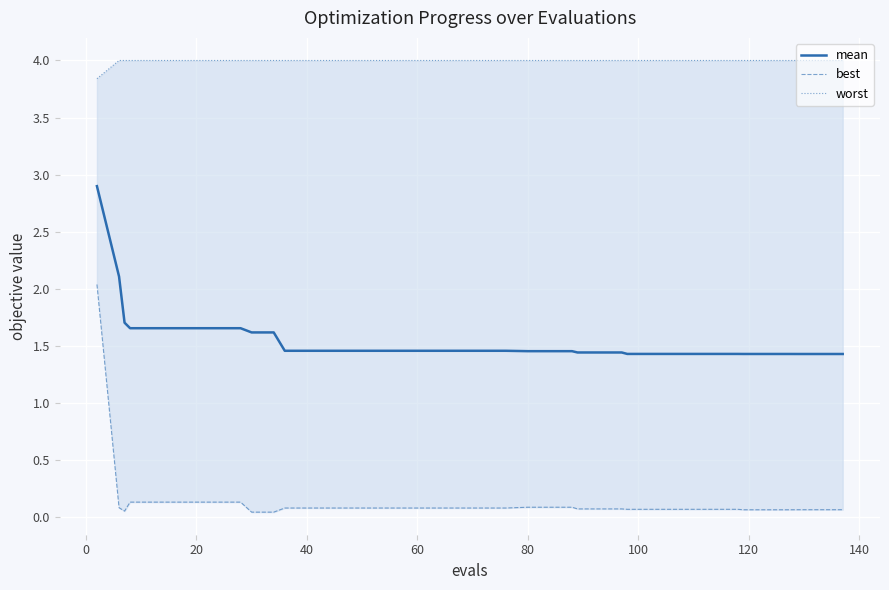

The value of mean at 80 is 2.6. True or false?

False